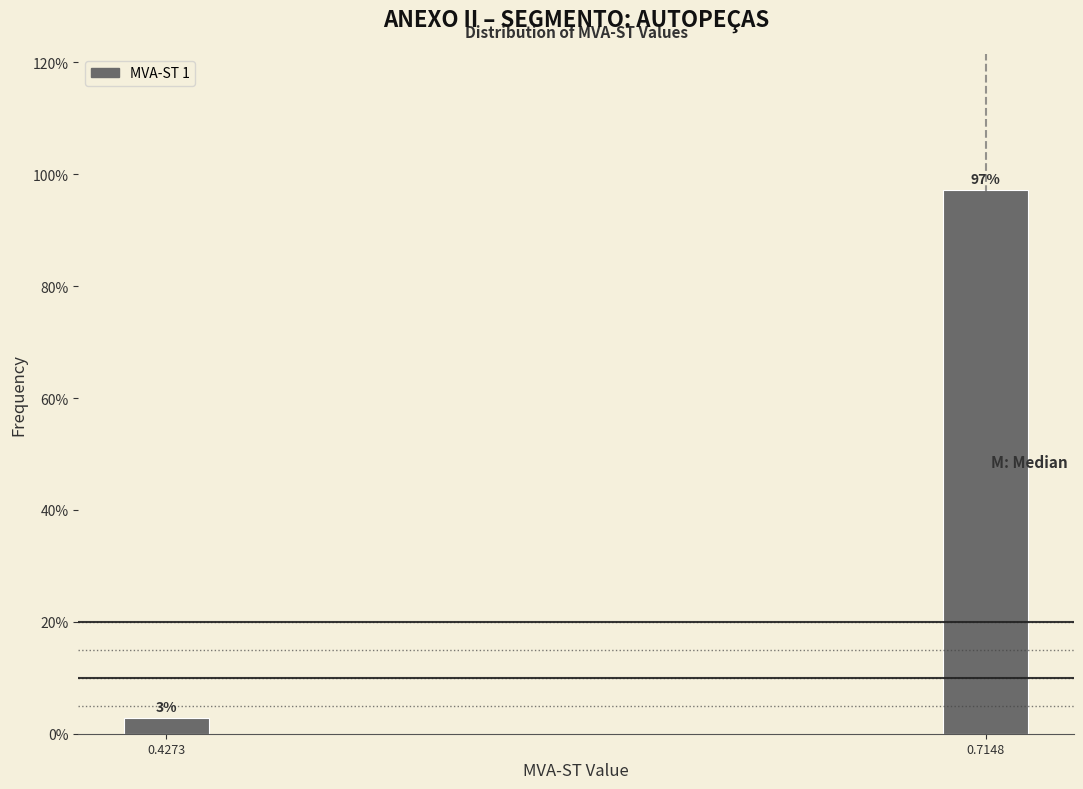

At which label does the data first exceed 97?

0.7148